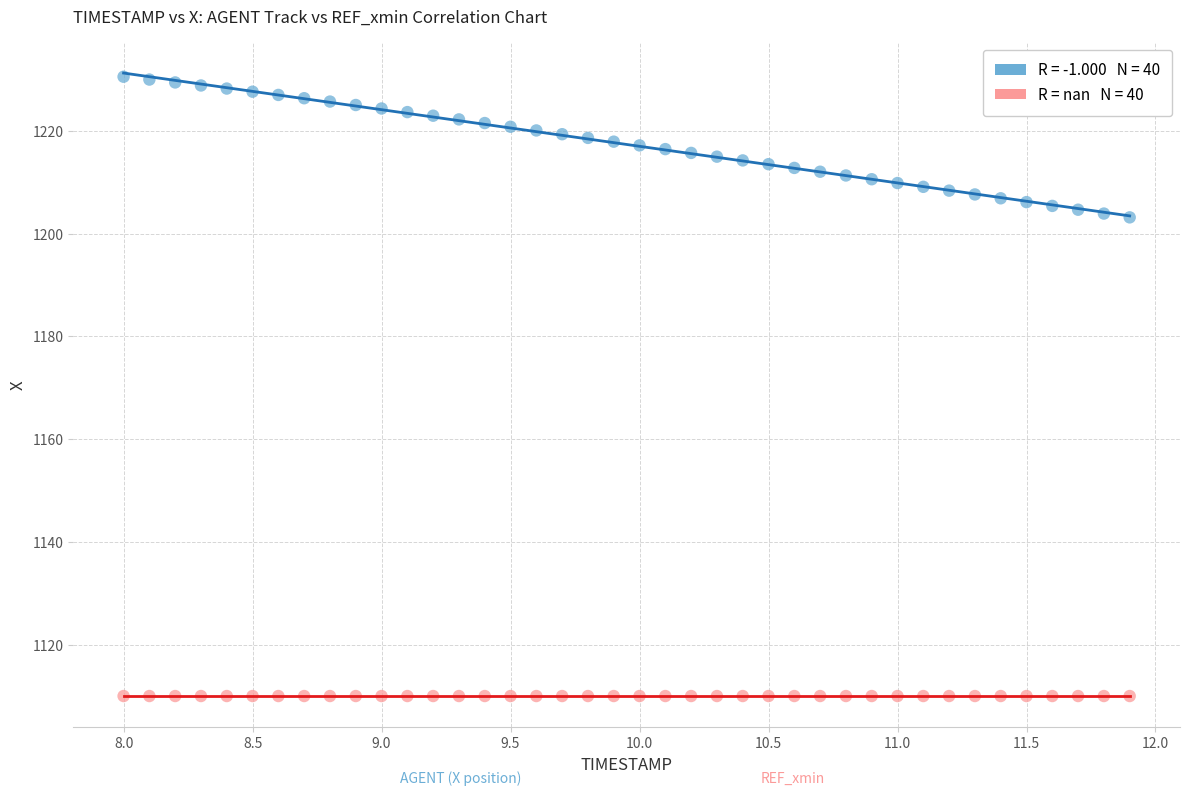

Count the number of points in this scatter plot.

80